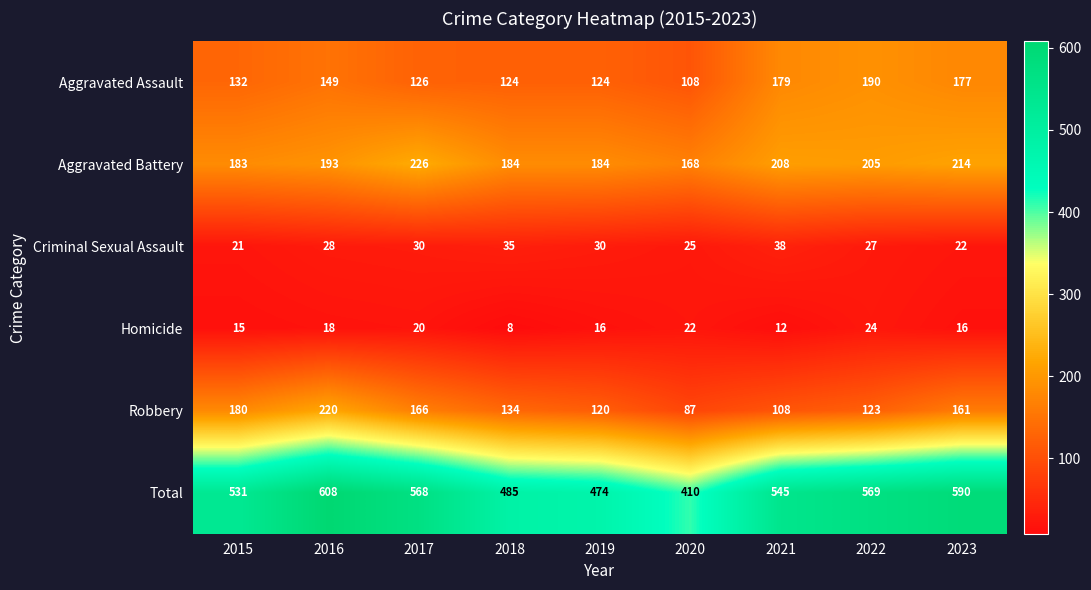

How many distinct data groups are displayed?

6